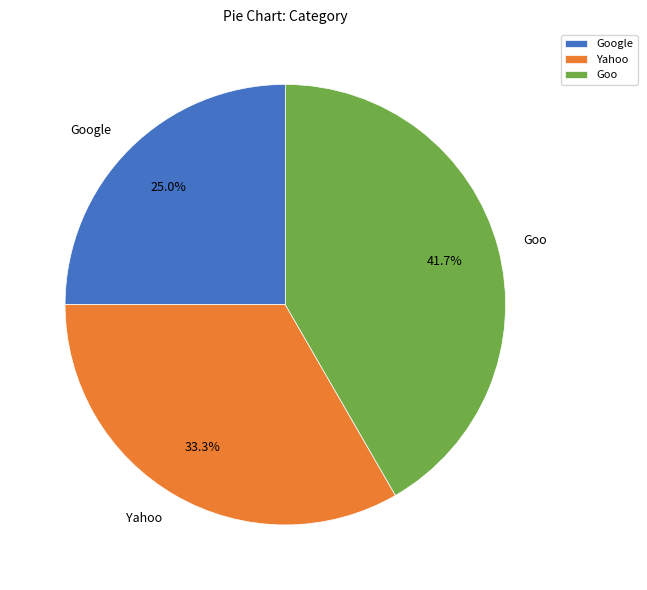

To the nearest percent, what is the combined percentage of Yahoo and Goo?

75%